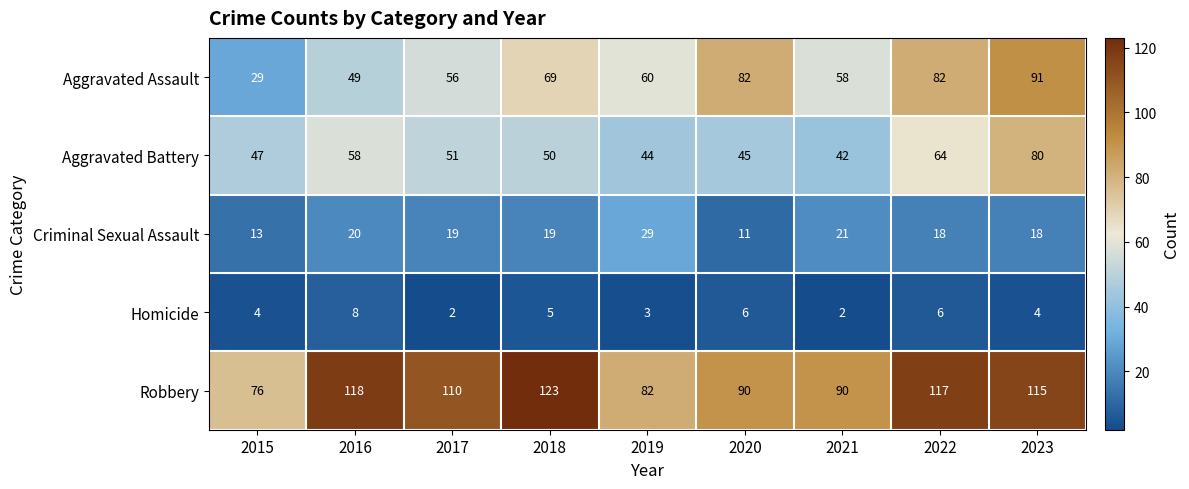

List the series in order of their peak value, lowest first.

Homicide, Criminal Sexual Assault, Aggravated Battery, Aggravated Assault, Robbery